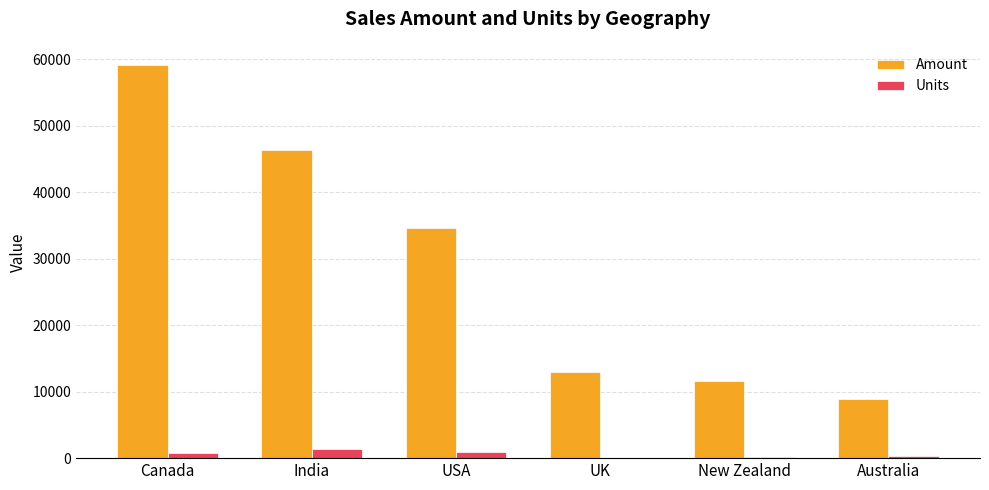

Between Canada and USA, which series saw the biggest shift?

Amount